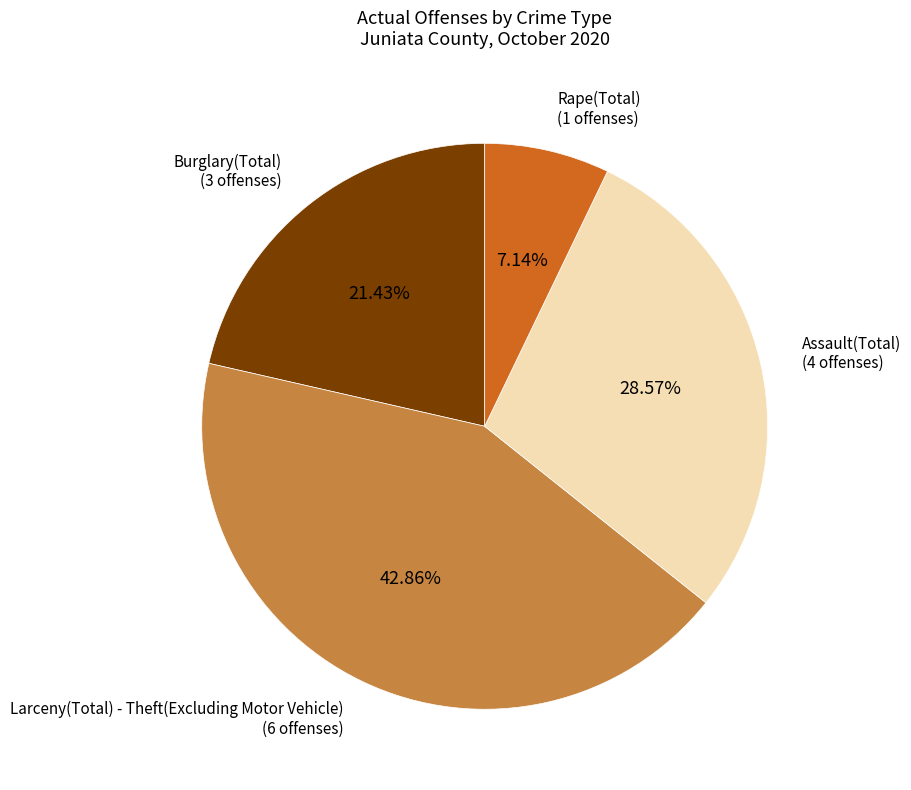

Is there a majority slice in this chart?

No